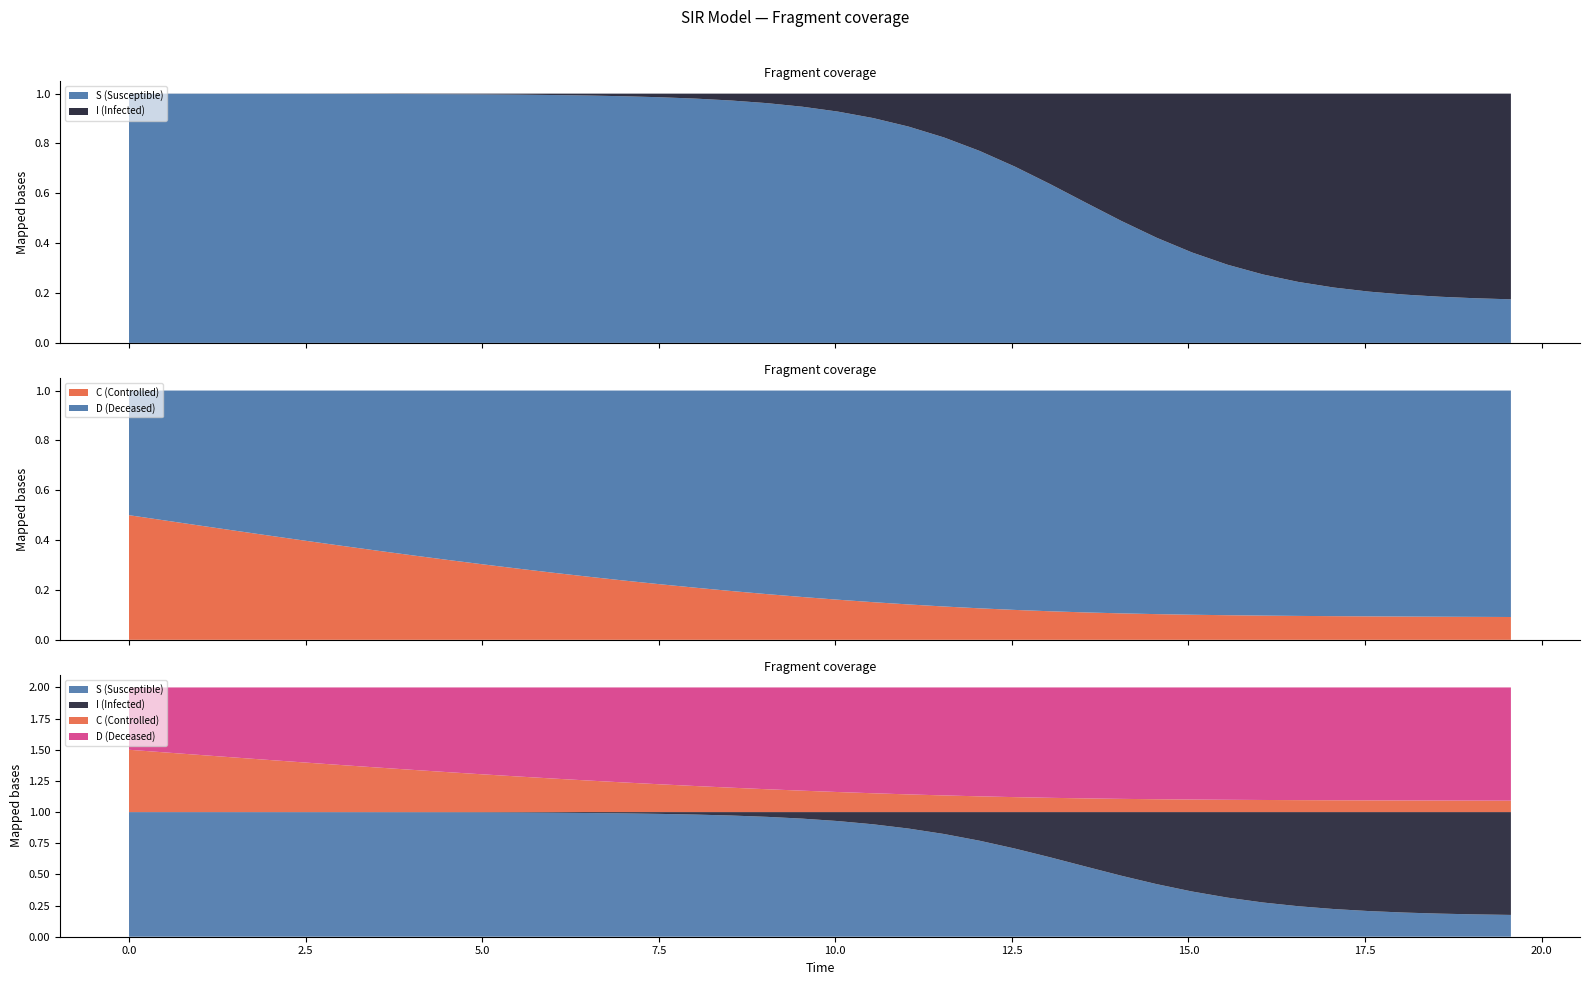

Reading left to right, what are all the values shown in this chart?

time: time=0.0	S=0.5	I=1.0	C=1.5	D=2.0	5=2.5	6=3.0	7=3.5	8=4.0	9=4.5	10=5.0	11=5.5	12=6.0	13=6.5	14=7.0	15=7.5	16=8.0	17=8.5	18=9.0	19=9.5	20=10.0	21=10.5	22=11.0	23=11.5	24=12.0	25=12.5	26=13.0	27=13.5	28=14.0	29=14.5	30=15.1	31=15.6	32=16.1	33=16.6	34=17.1	35=17.6	36=18.1	37=18.6	38=19.1	39=19.6
S: time=1.0	S=1.0	I=1.0	C=1.0	D=1.0	5=1.0	6=1.0	7=1.0	8=1.0	9=1.0	10=1.0	11=1.0	12=1.0	13=1.0	14=1.0	15=1.0	16=1.0	17=1.0	18=1.0	19=0.9	20=0.9	21=0.9	22=0.9	23=0.8	24=0.8	25=0.7	26=0.6	27=0.6	28=0.5	29=0.4	30=0.4	31=0.3	32=0.3	33=0.2	34=0.2	35=0.2	36=0.2	37=0.2	38=0.2	39=0.2
I: time=0.0	S=0.0	I=0.0	C=0.0	D=0.0	5=0.0	6=0.0	7=0.0	8=0.0	9=0.0	10=0.0	11=0.0	12=0.0	13=0.0	14=0.0	15=0.0	16=0.0	17=0.0	18=0.0	19=0.1	20=0.1	21=0.1	22=0.1	23=0.2	24=0.2	25=0.3	26=0.4	27=0.4	28=0.5	29=0.6	30=0.6	31=0.7	32=0.7	33=0.8	34=0.8	35=0.8	36=0.8	37=0.8	38=0.8	39=0.8
C: time=0.5	S=0.5	I=0.5	C=0.4	D=0.4	5=0.4	6=0.4	7=0.4	8=0.3	9=0.3	10=0.3	11=0.3	12=0.3	13=0.3	14=0.2	15=0.2	16=0.2	17=0.2	18=0.2	19=0.2	20=0.2	21=0.2	22=0.1	23=0.1	24=0.1	25=0.1	26=0.1	27=0.1	28=0.1	29=0.1	30=0.1	31=0.1	32=0.1	33=0.1	34=0.1	35=0.1	36=0.1	37=0.1	38=0.1	39=0.1
D: time=0.5	S=0.5	I=0.5	C=0.6	D=0.6	5=0.6	6=0.6	7=0.6	8=0.7	9=0.7	10=0.7	11=0.7	12=0.7	13=0.7	14=0.8	15=0.8	16=0.8	17=0.8	18=0.8	19=0.8	20=0.8	21=0.8	22=0.9	23=0.9	24=0.9	25=0.9	26=0.9	27=0.9	28=0.9	29=0.9	30=0.9	31=0.9	32=0.9	33=0.9	34=0.9	35=0.9	36=0.9	37=0.9	38=0.9	39=0.9